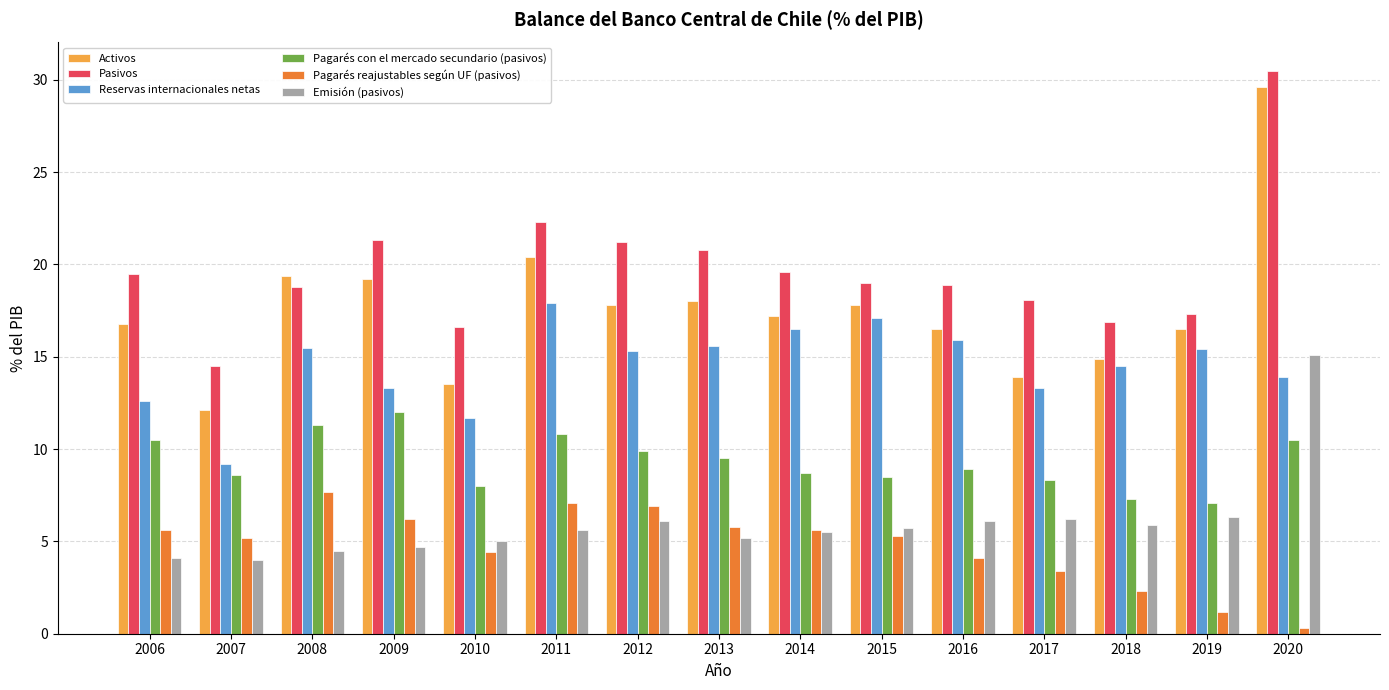

How many bars are there in each group?

6